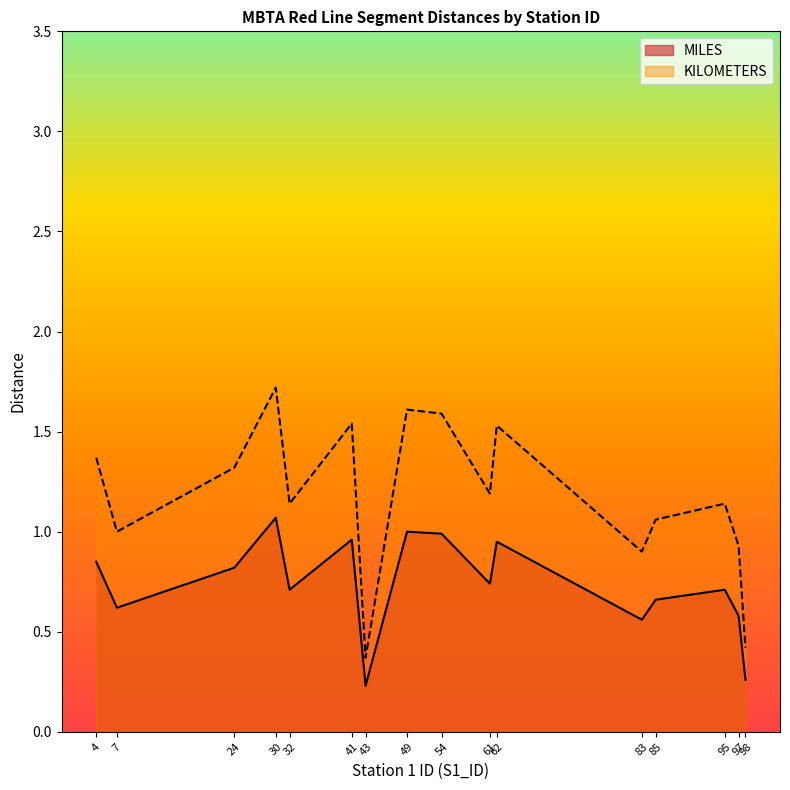

Between 30 and 61, which is larger?

30